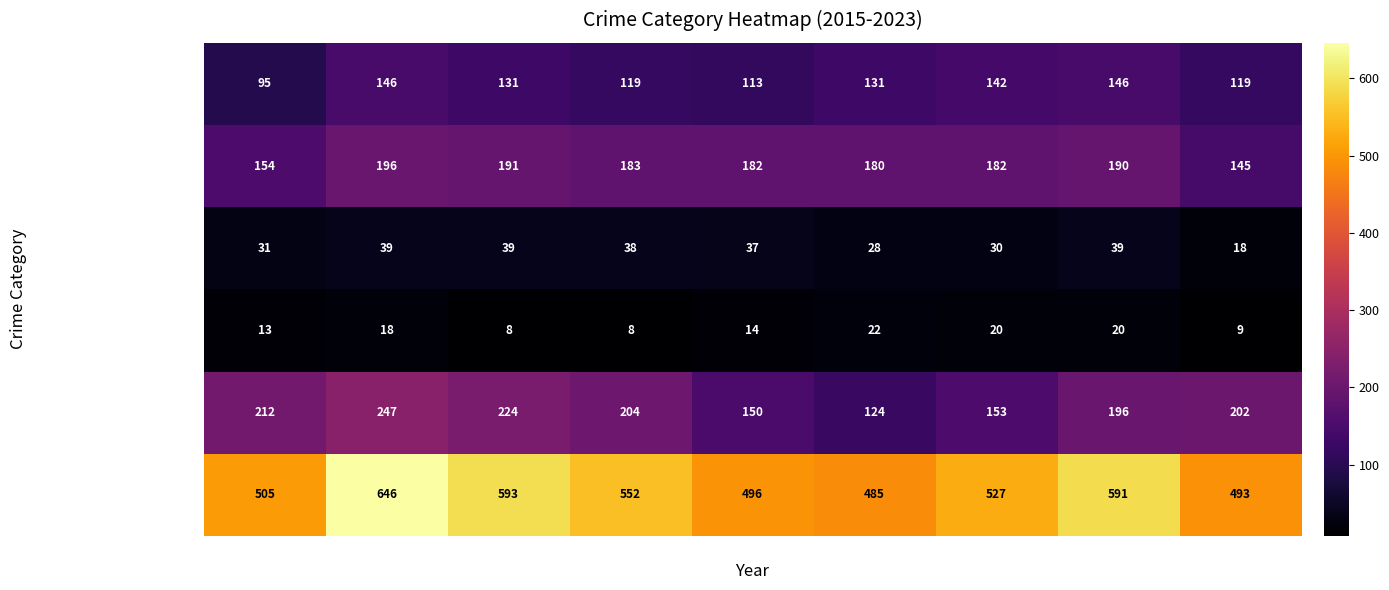

What is the maximum value shown in the chart?

646